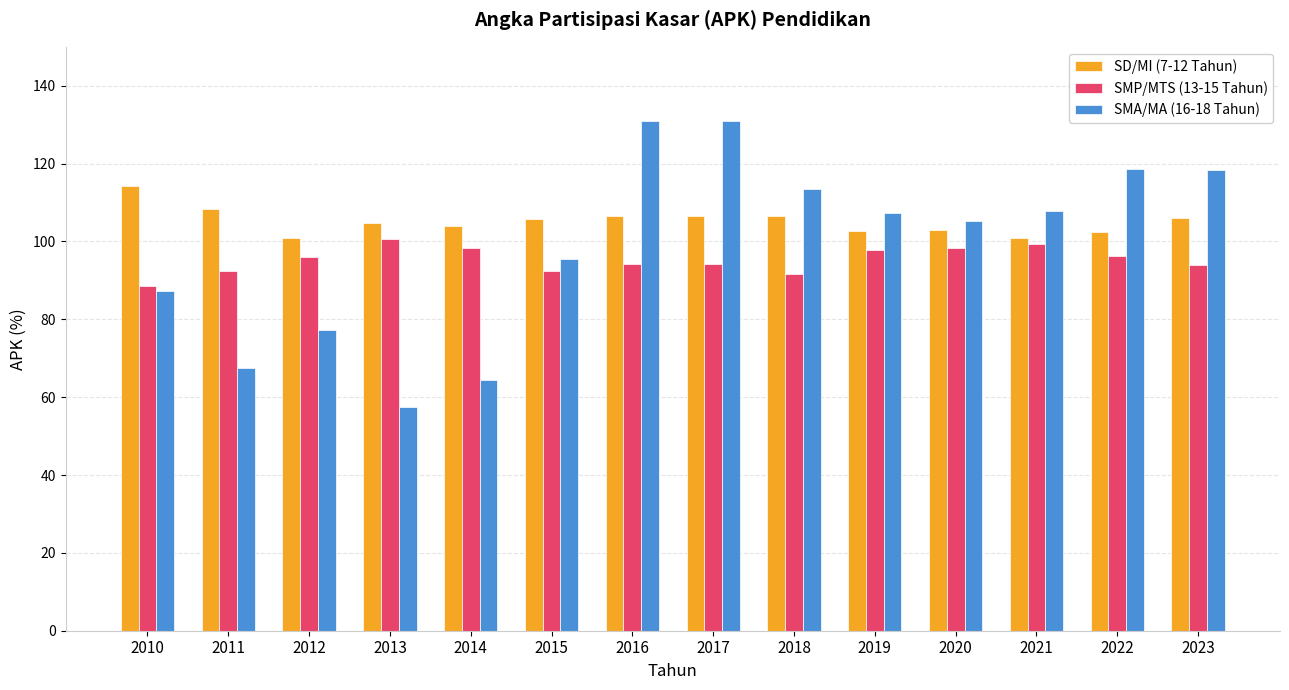

At 2016, list the series in order from largest to smallest.

SMA/MA (16-18 Tahun), SD/MI (7-12 Tahun), SMP/MTS (13-15 Tahun)